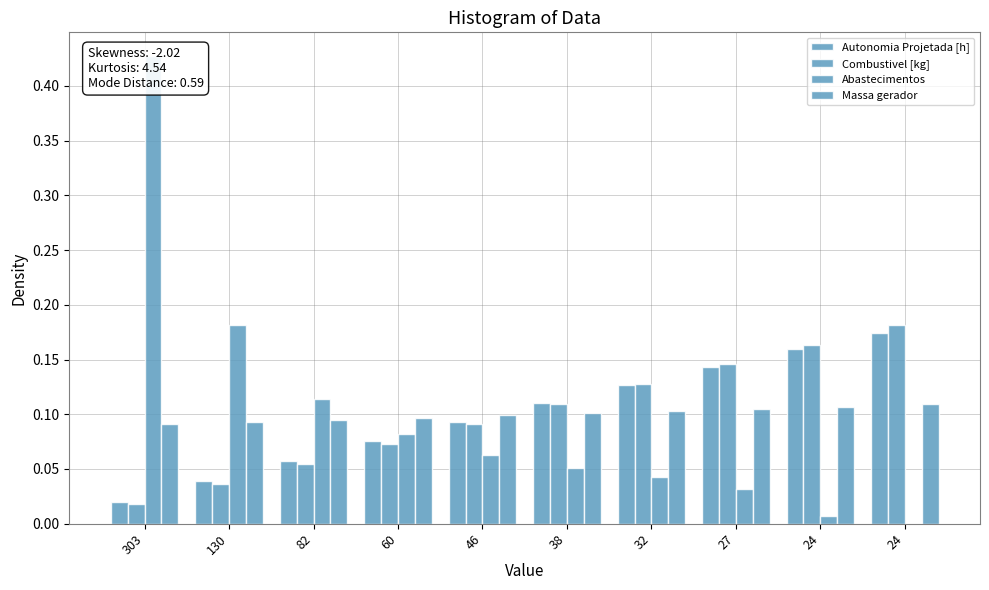

Rank the series by their maximum value, from highest to lowest.

Abastecimentos, Combustivel [kg], Autonomia Projetada [h], Massa gerador